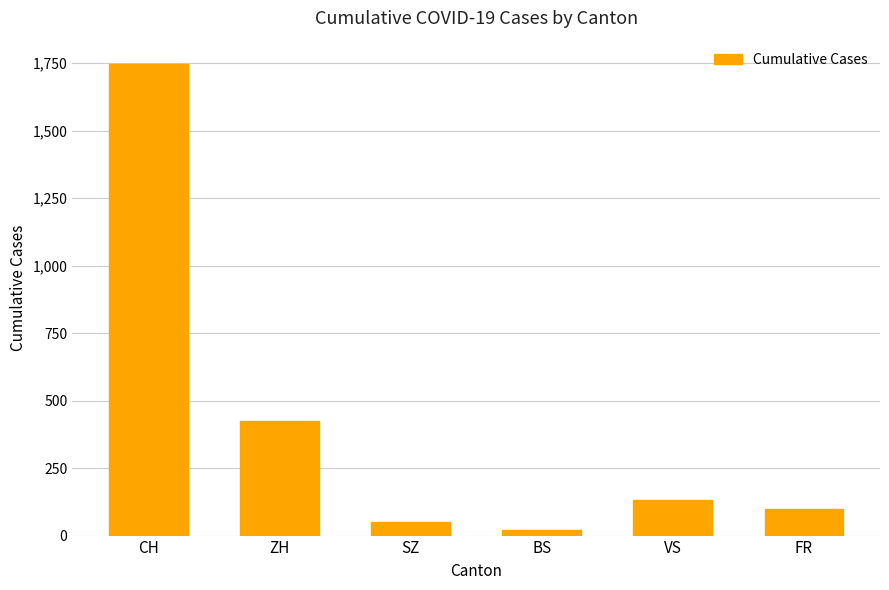

True or false: the data shows 709 at CH.

False